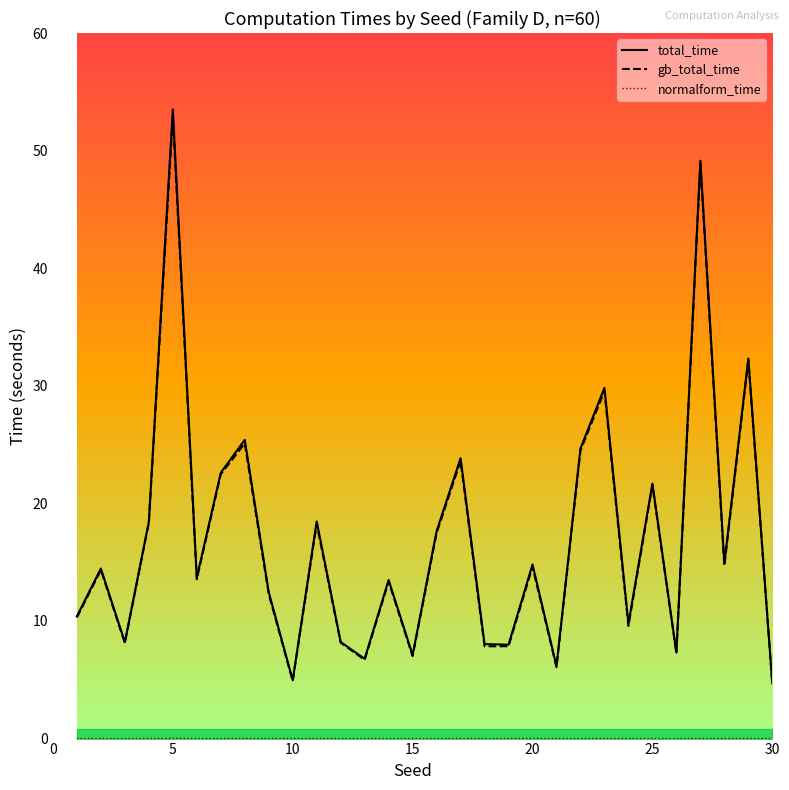

What is the lowest value of the total_time series?

4.7